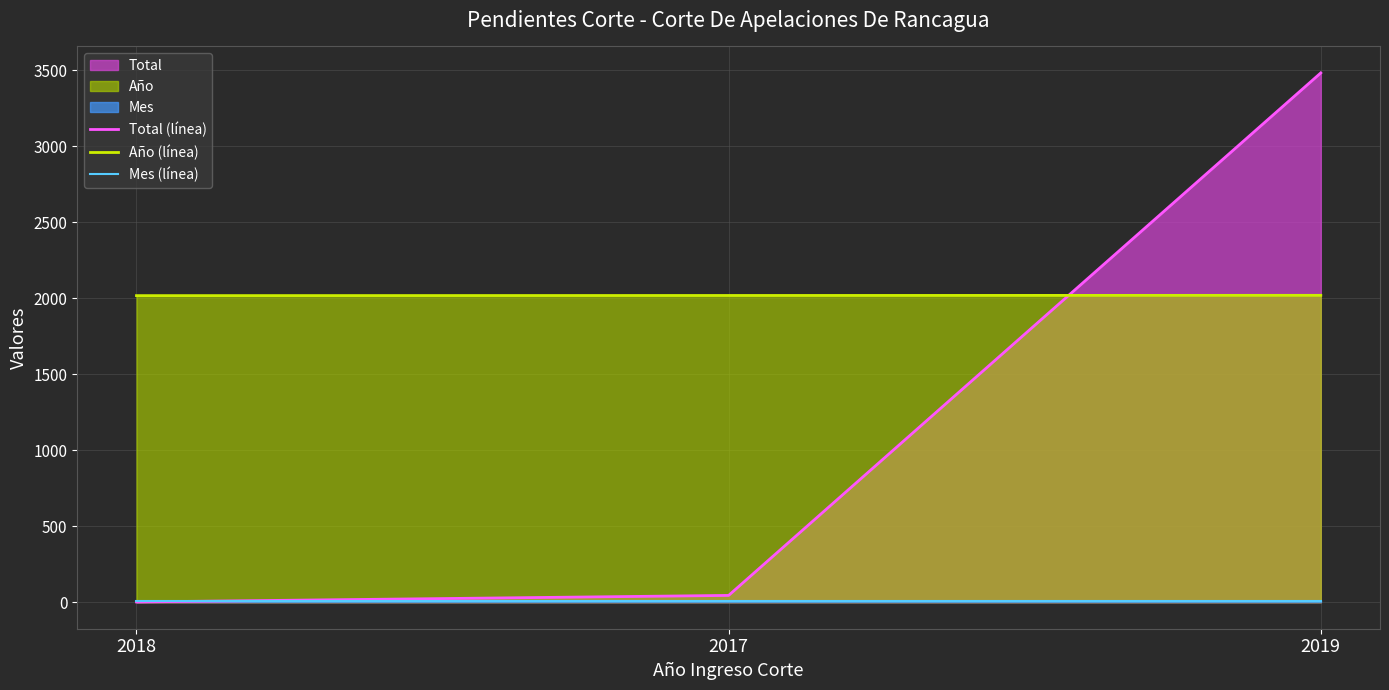

Reading left to right, transcribe all the data shown in this chart.

Total (línea): 2018=2	2017=45	2019=3482
Año (línea): 2018=2017	2017=2018	2019=2019
Mes (línea): 2018=9	2017=9	2019=9